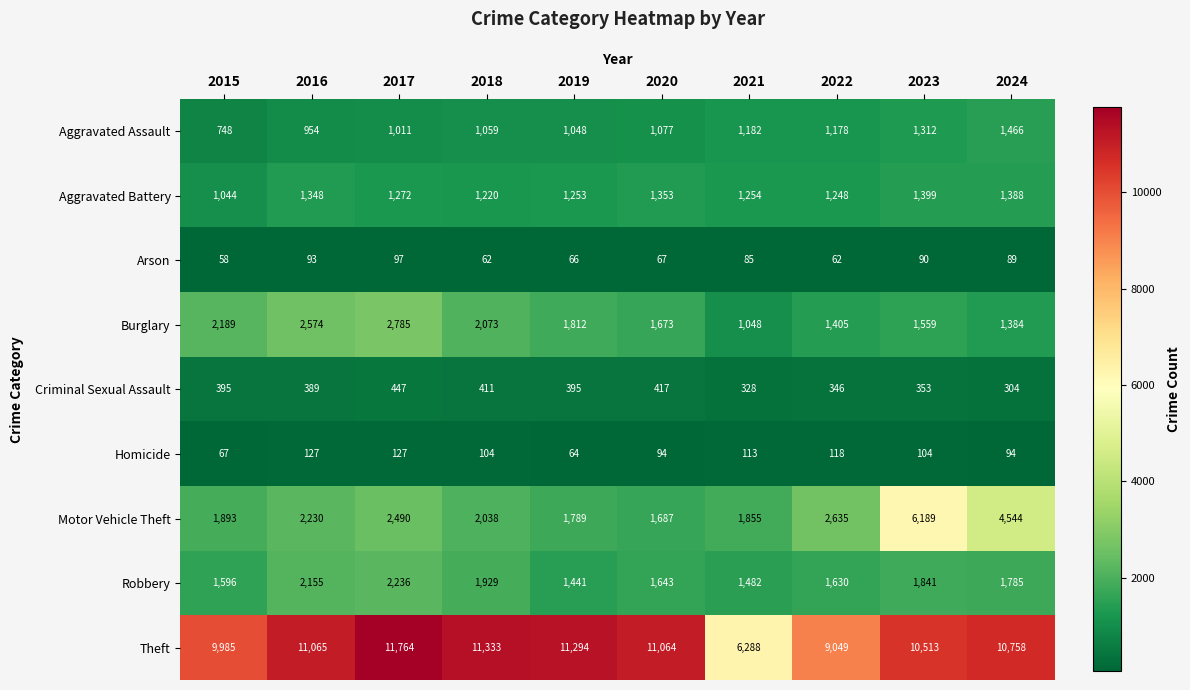

Which label corresponds to the smallest value in the chart?

2015